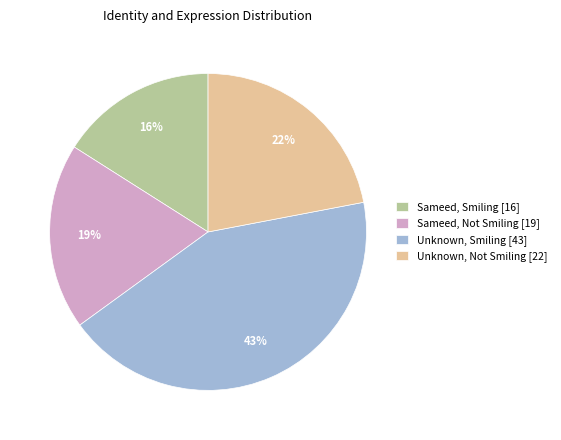

What percentage is the Sameed, Not Smiling slice, to the nearest percent?

19%